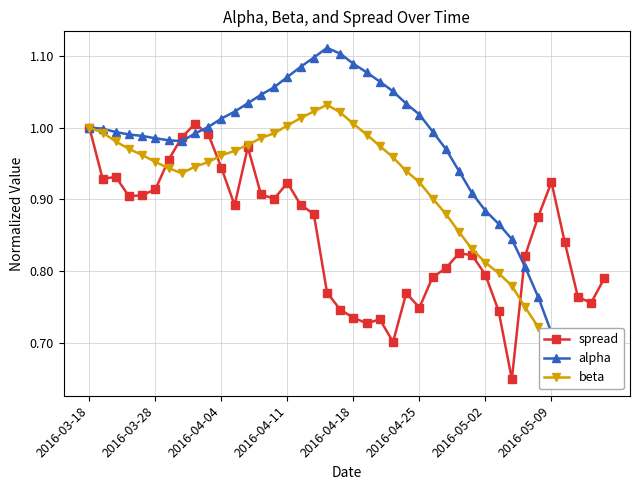

True or false: spread and alpha cross at least once.

True